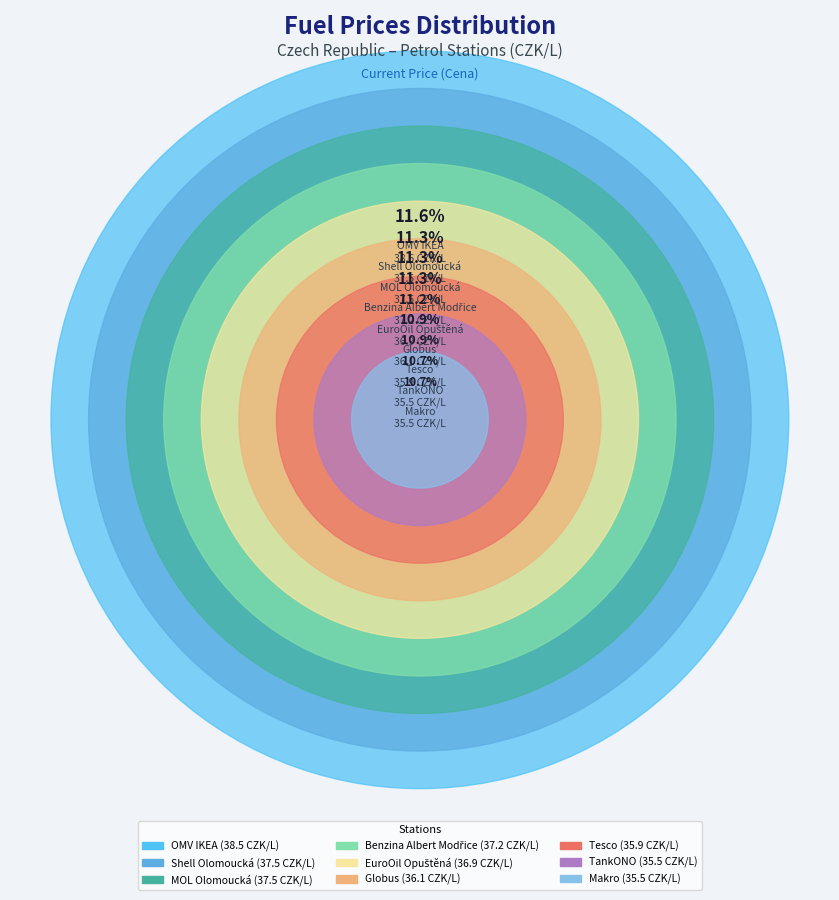

Between MOL Olomoucká and TankONO, which is larger?

MOL Olomoucká